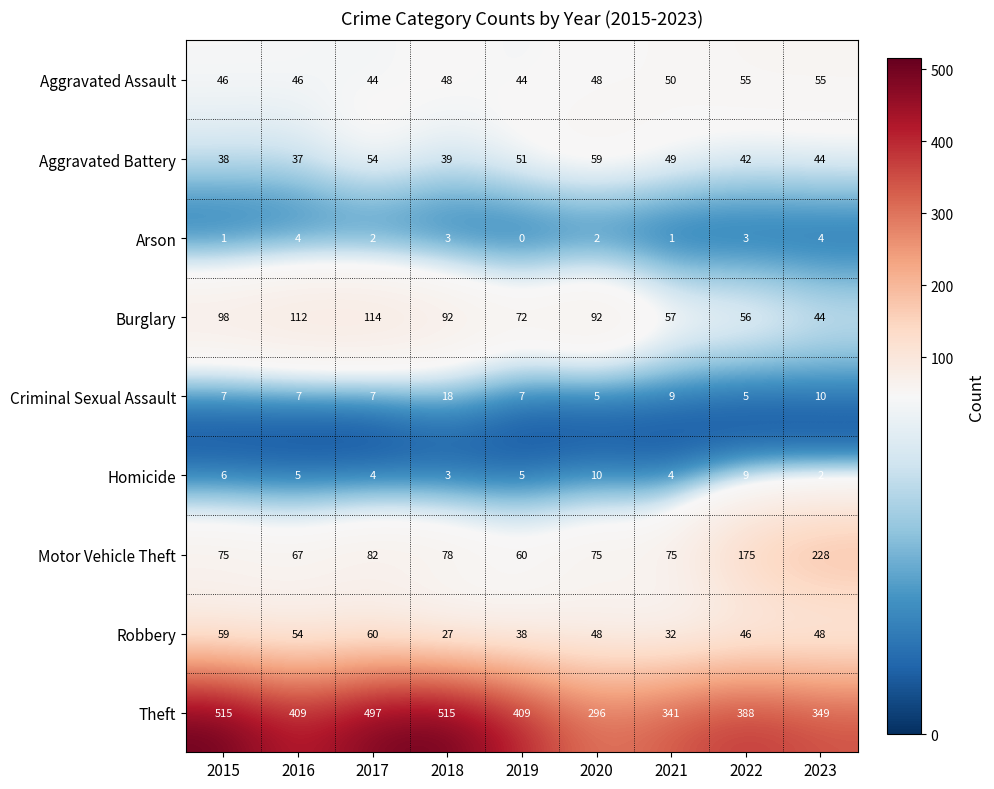

True or false: Arson has a value of 0 at 2021.

False